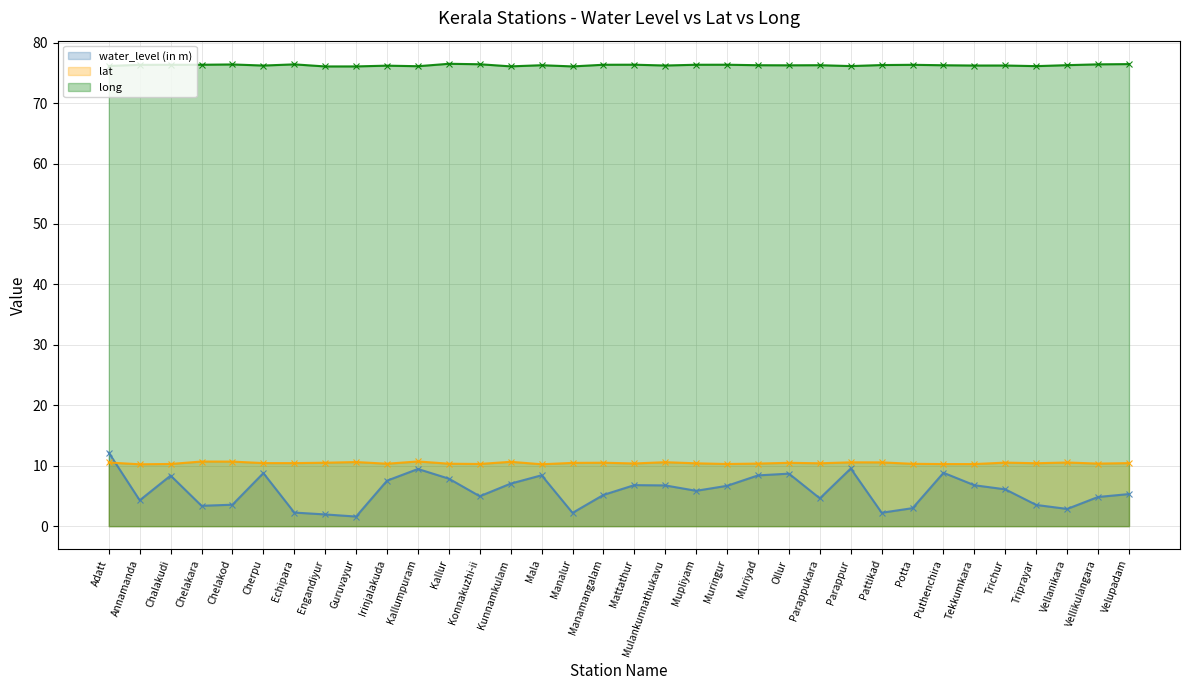

What is the greatest value displayed?

76.5